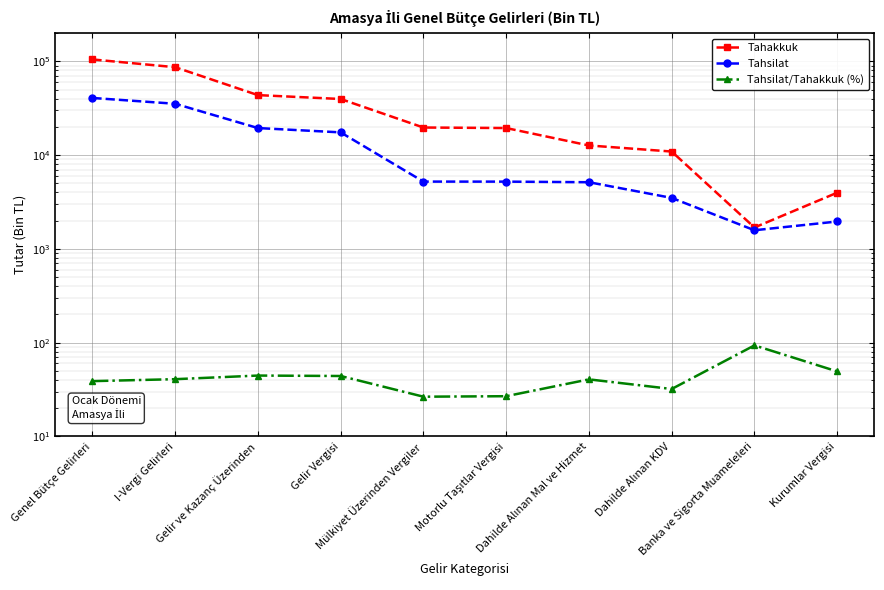

List the series in order of their peak value, highest first.

Tahakkuk, Tahsilat, Tahsilat/Tahakkuk (%)